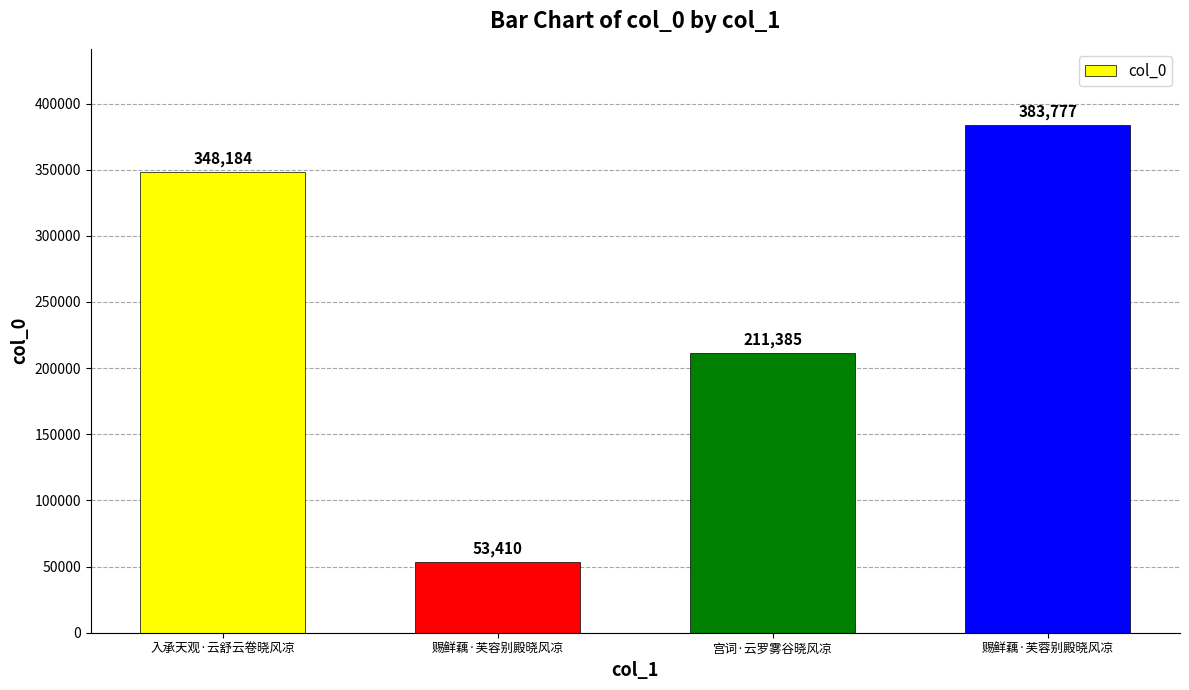

How many data points does each series have?

4